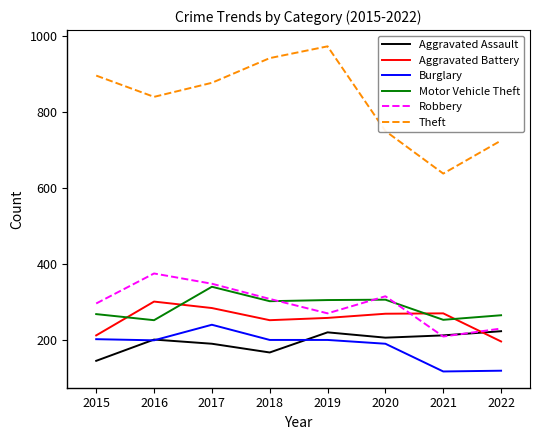

True or false: Robbery and Theft intersect in this chart.

False